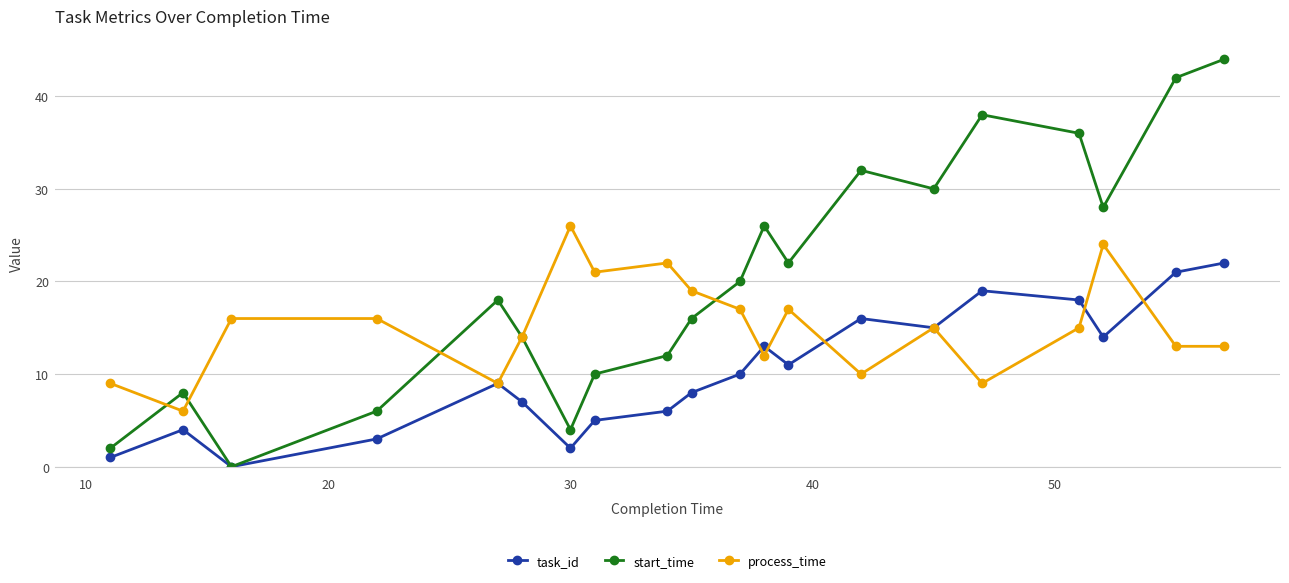

Rank the series by their average value, from lowest to highest.

task_id, process_time, start_time